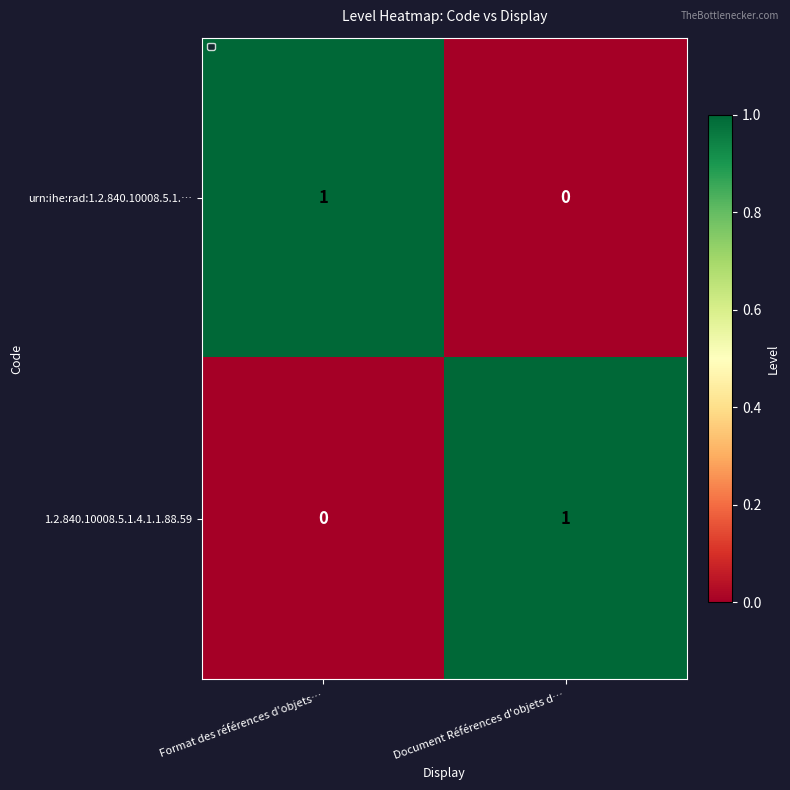

Where is 1.2.840.10008.5.1.4.1.1.88.59 nearest to the value 0?

Format des références d'objets…